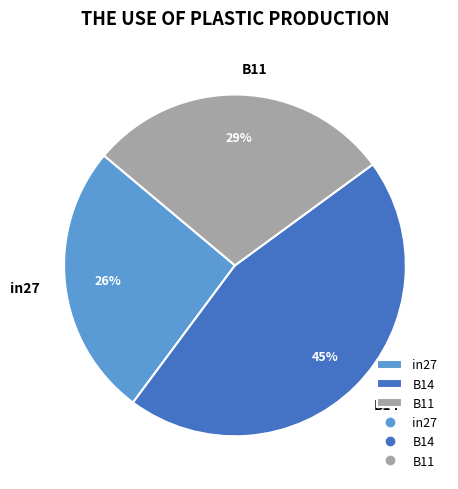

Does B11 account for over 50% of the chart?

No